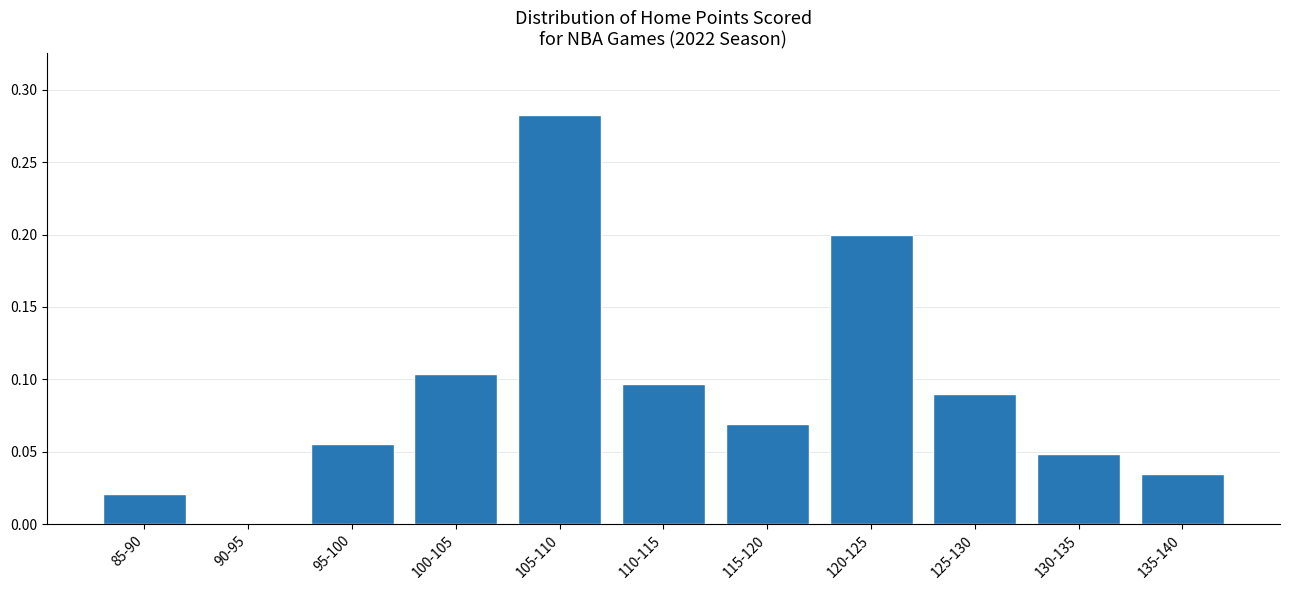

The chart shows a value of -0.1 at 90-95. True or false?

False